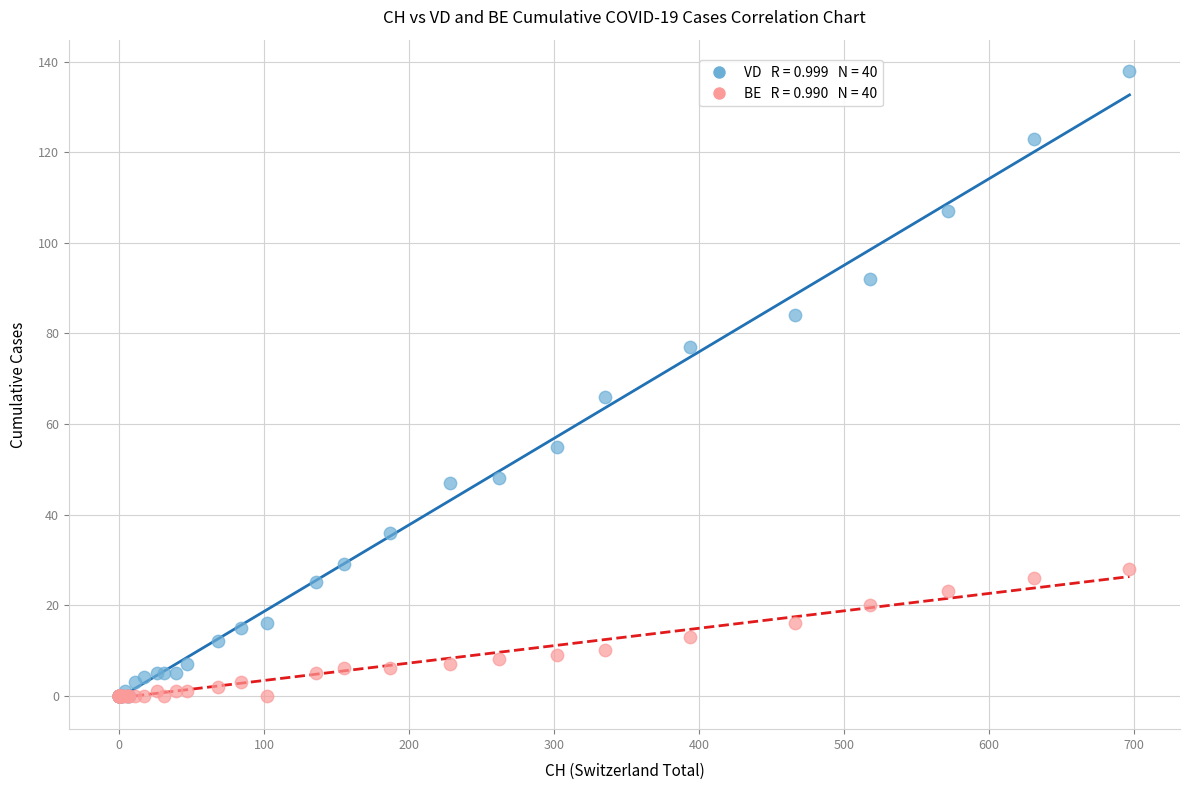

Across all series, what Y value is closest to 69?

66